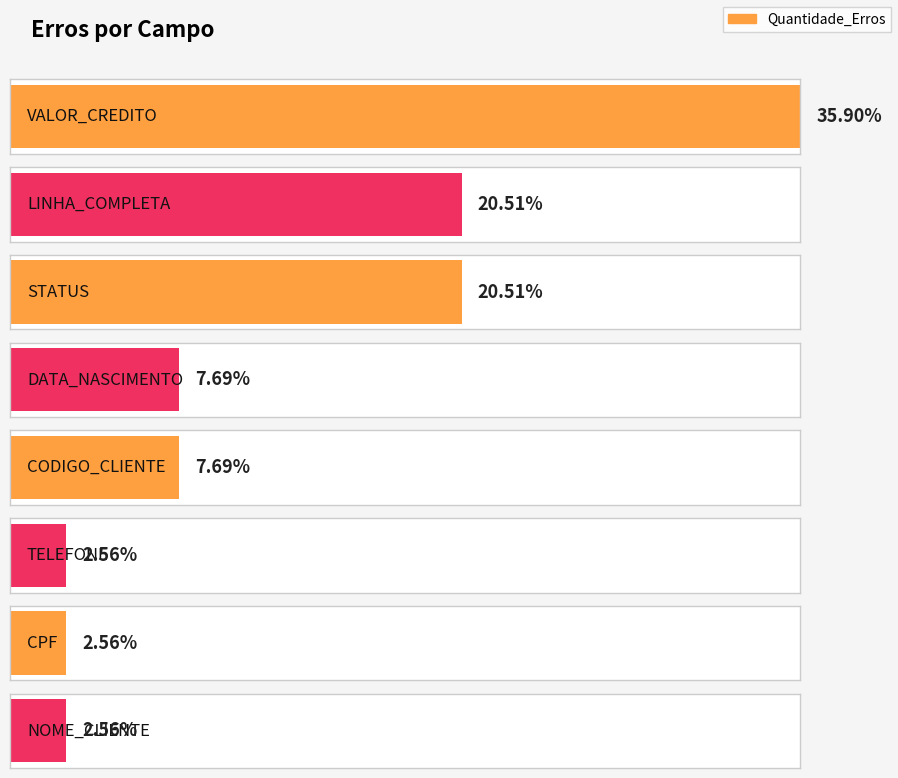

Count the number of values greater than 3.

3